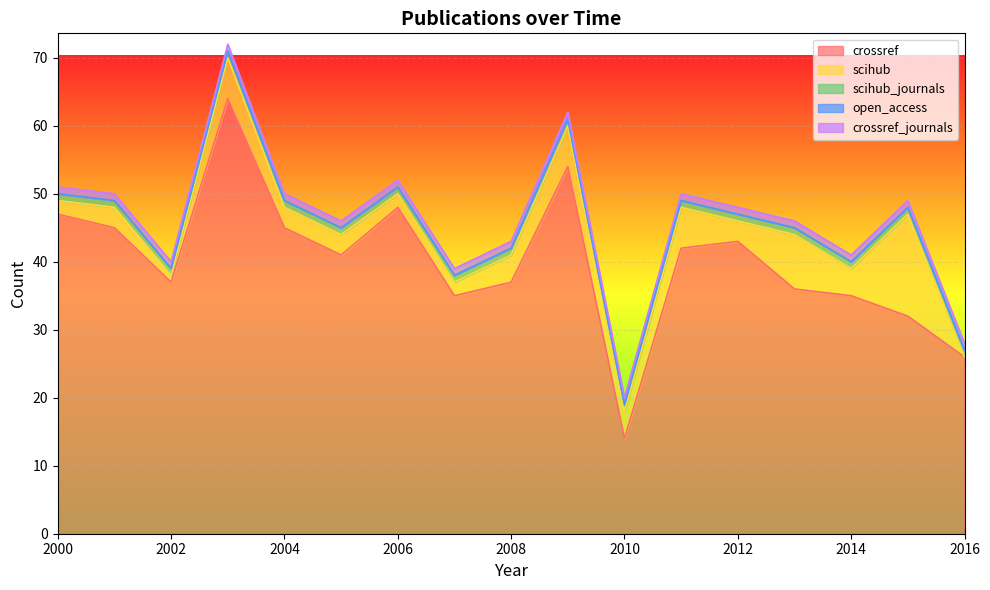

How many interior local peaks does the crossref series have?

4